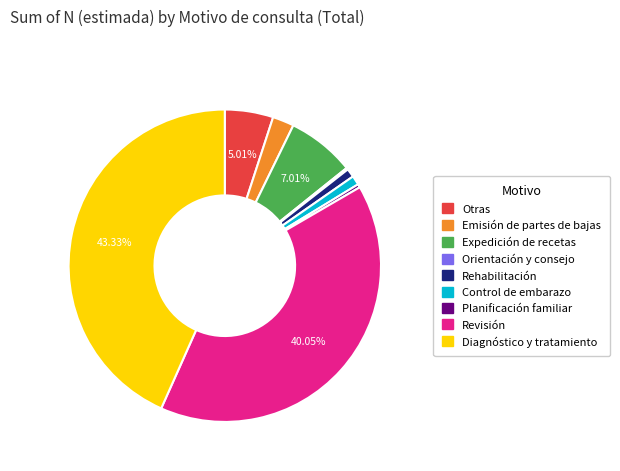

Is there any slice that represents more than half of the pie?

No